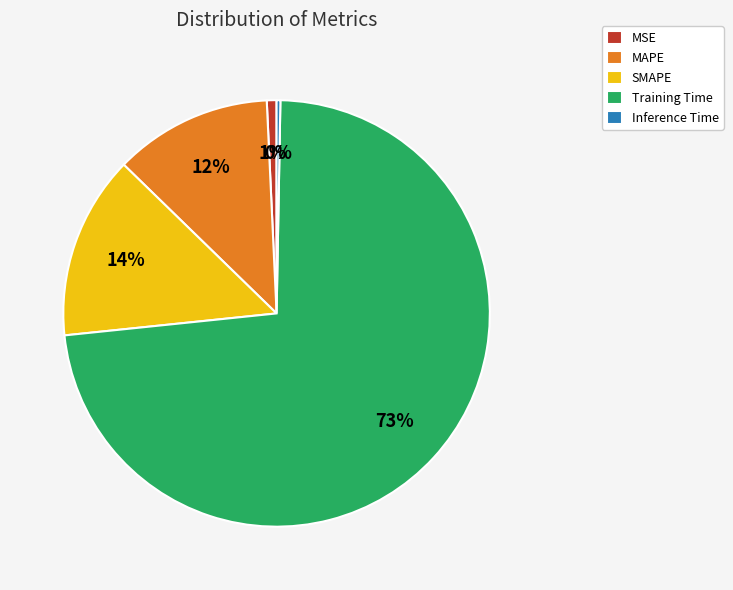

To the nearest percent, what is the difference between the largest and smallest slice percentages?

73%